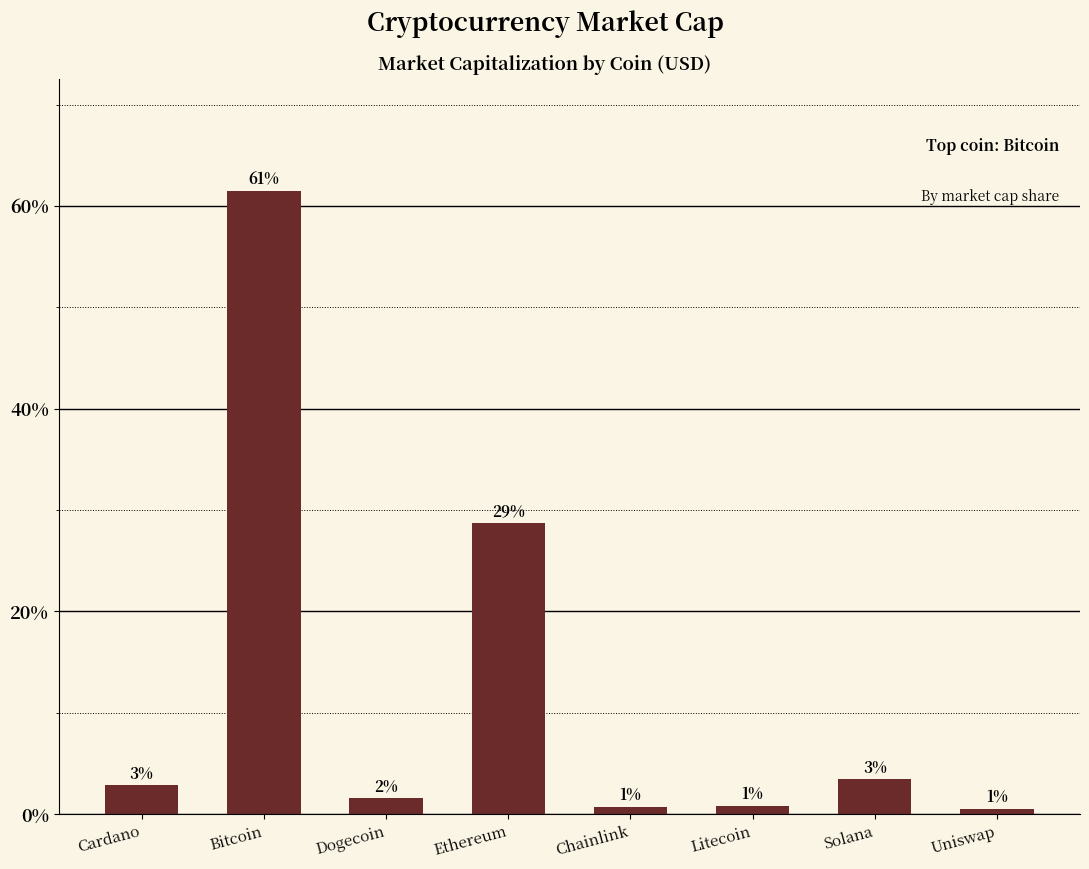

Are the bars grouped side by side (vs. stacked)?

No